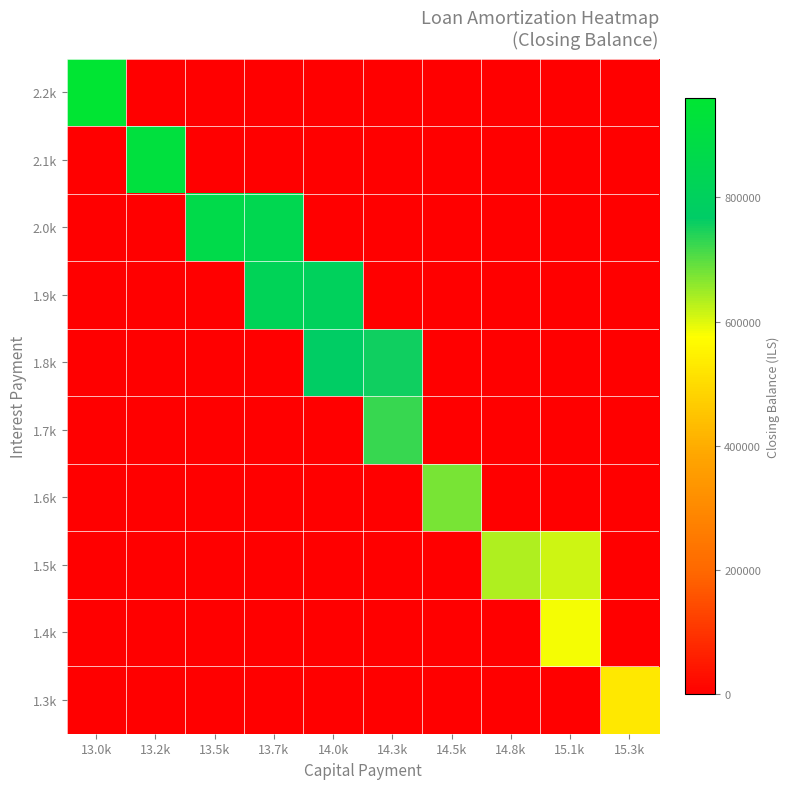

Which series has the widest spread of values?

2.2k